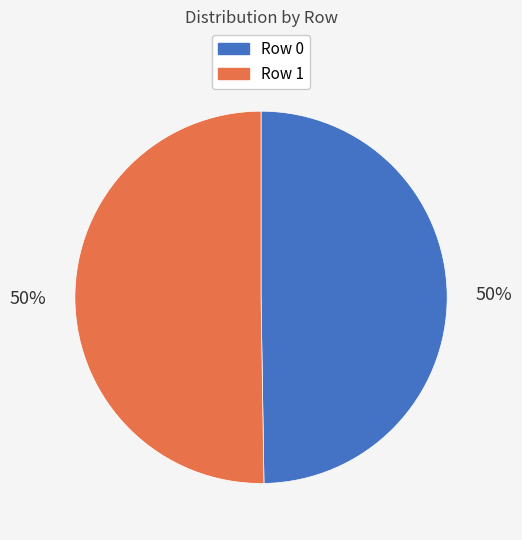

How many slices are in this pie chart?

2